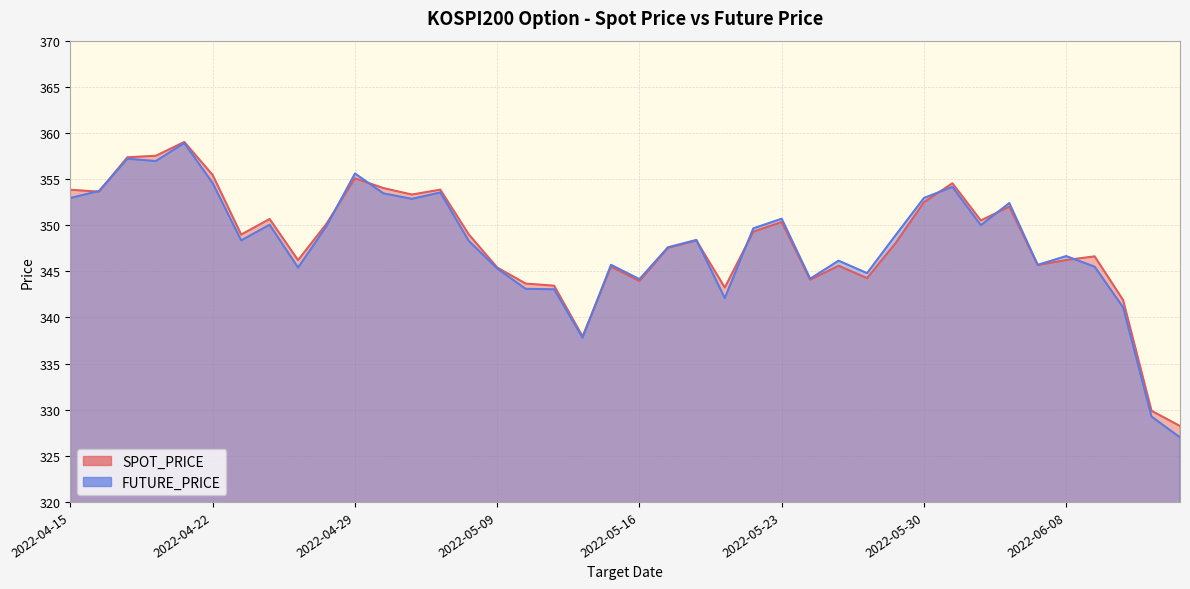

The value of FUTURE_PRICE at 2022-04-29 is 355.6. True or false?

True